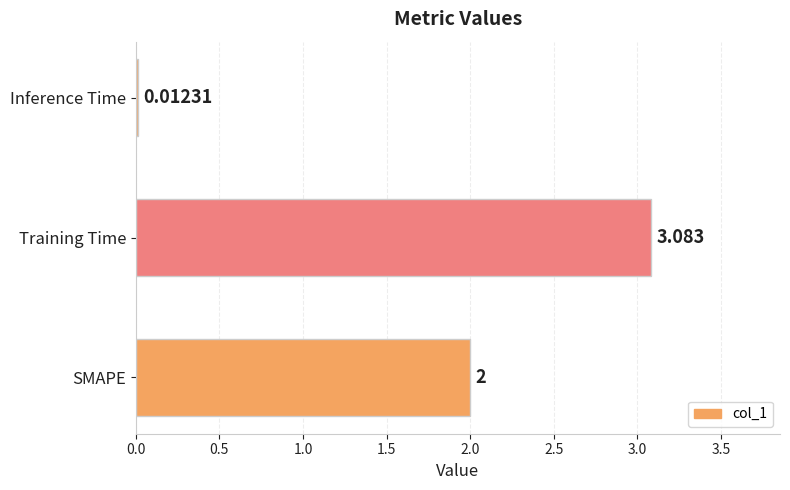

List the labels in order of value, largest first.

Training Time, SMAPE, Inference Time